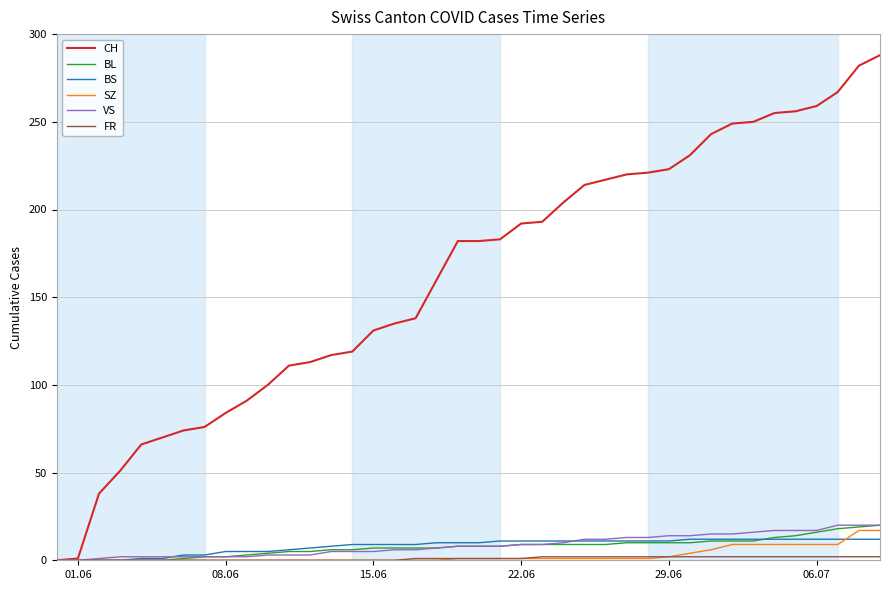

Which series has the largest total across all categories?

CH